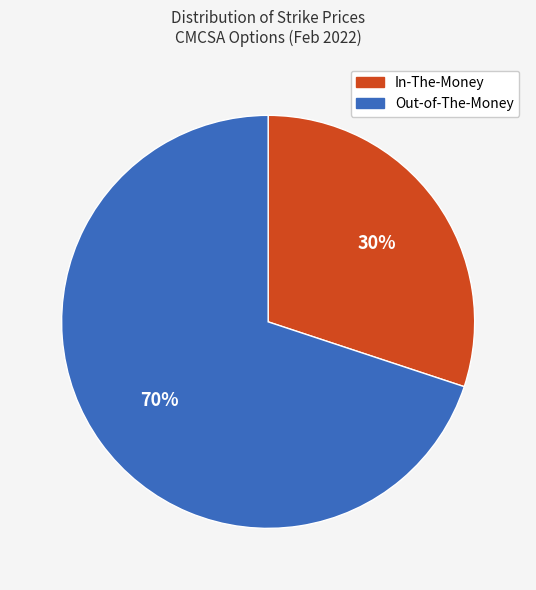

To the nearest percent, what is the average slice percentage?

50%